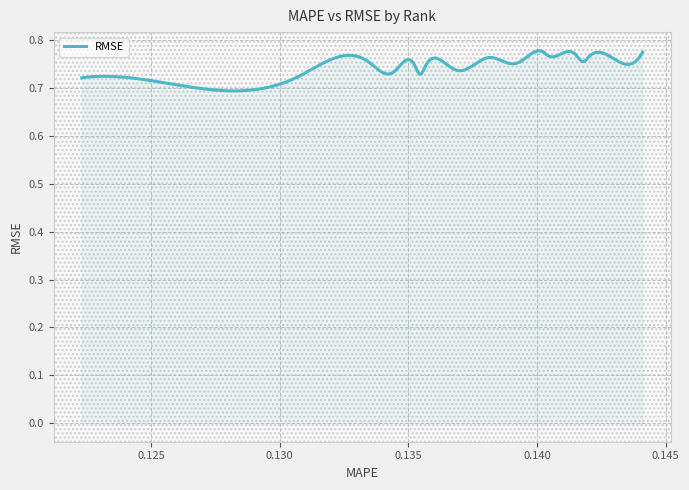

Does the chart have visible grid lines?

Yes